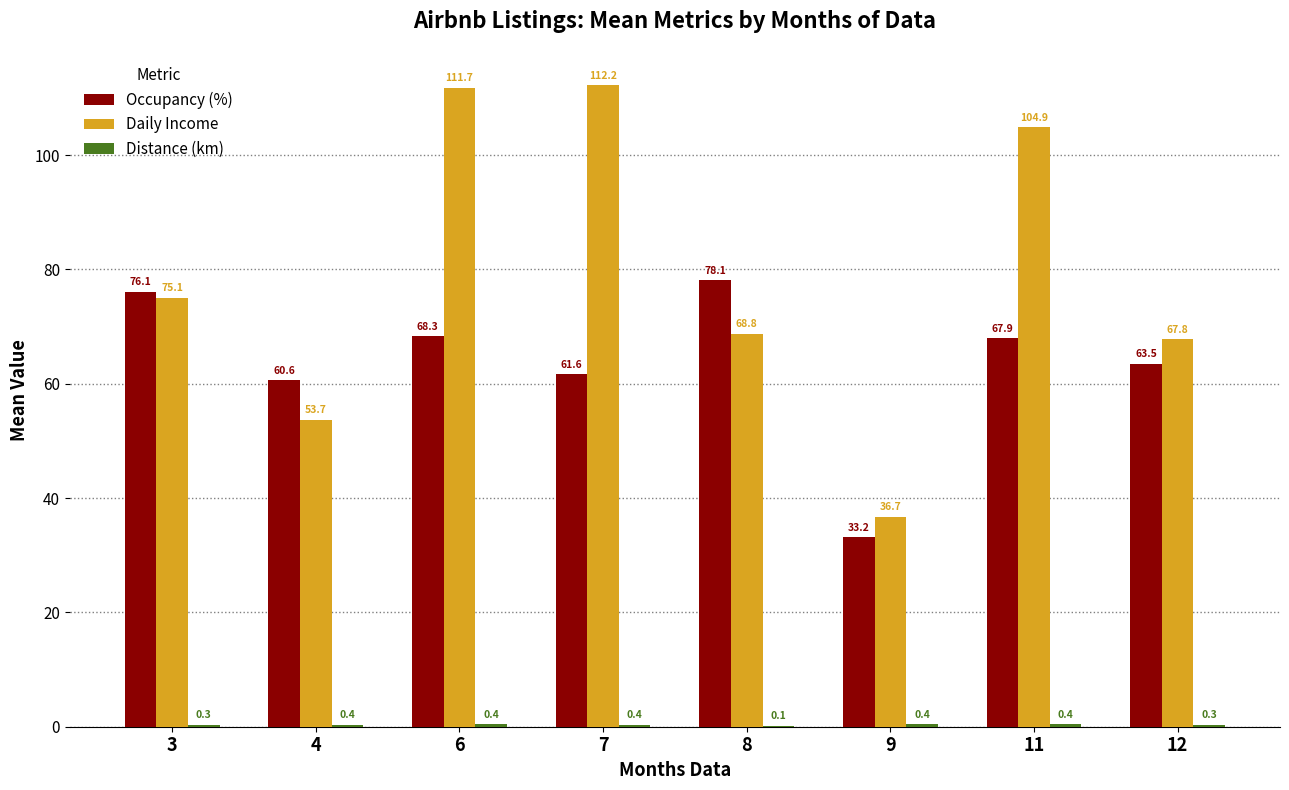

What is the sum of the Occupancy (%) values at 9 and 7?

94.8